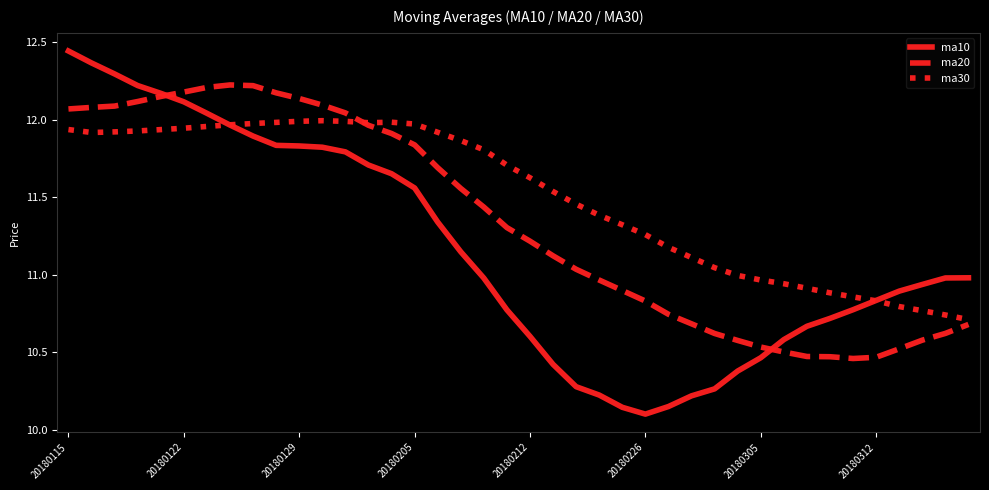

In ma30, how many points are lower than both neighbors (excluding endpoints)?

2